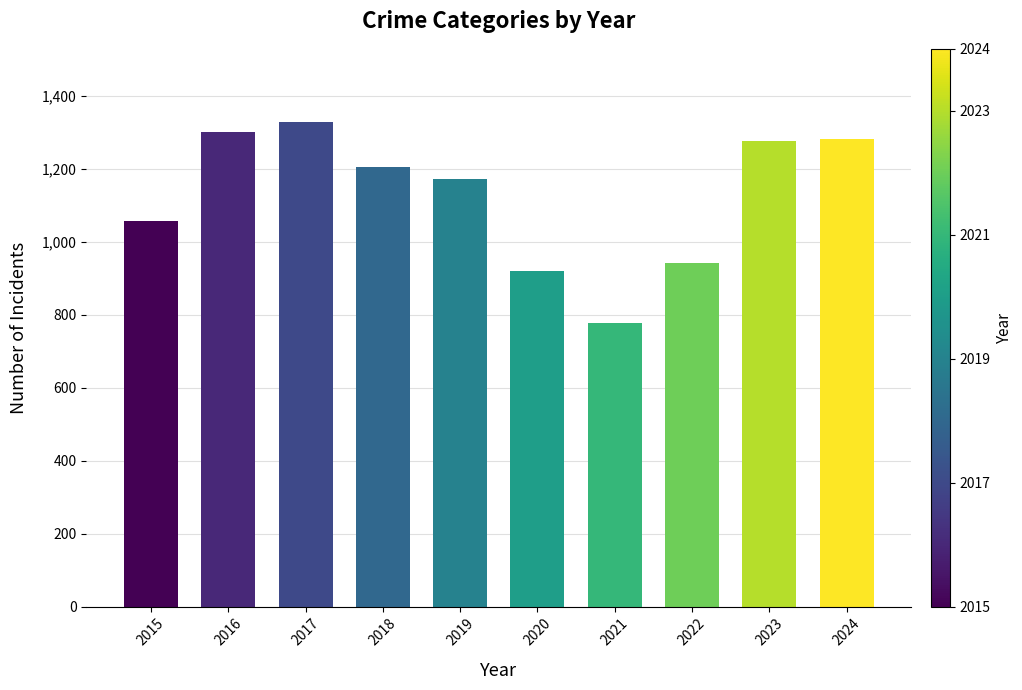

What is the change in value from 2015 to 2018?

+148